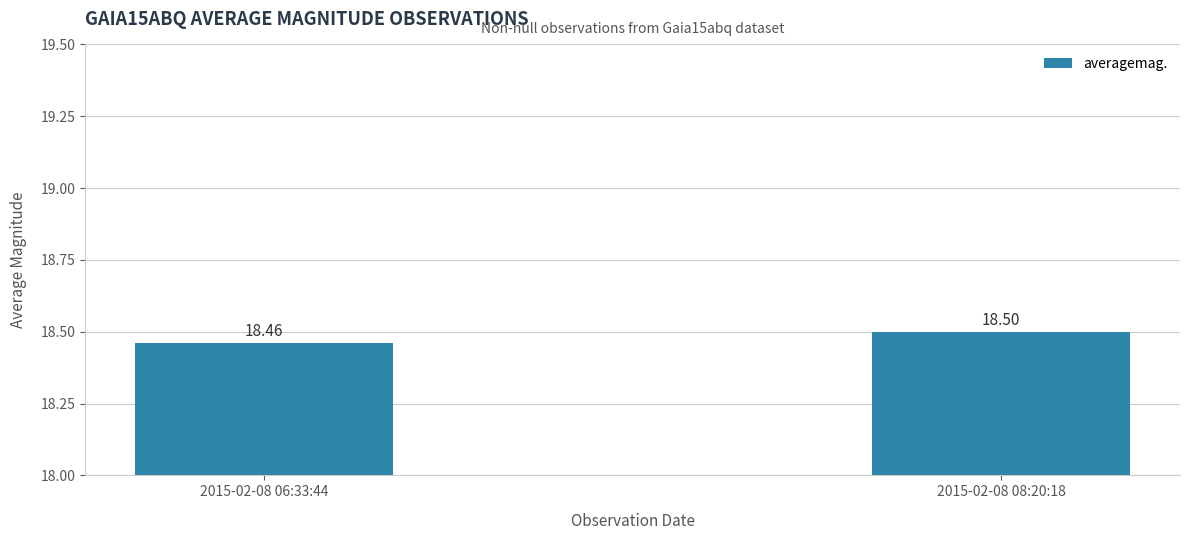

Is it true that the value at 2015-02-08 08:20:18 is 18.5?

True